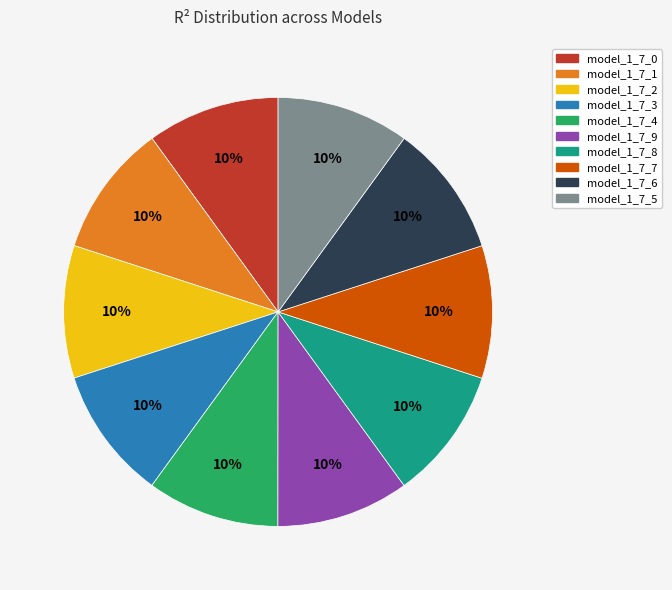

Do model_1_7_1 and model_1_7_9 together represent more than half of the pie?

No